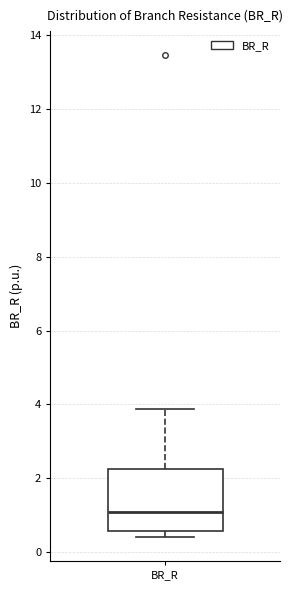

Transcribe this box plot: give where the median line is, the range the box spans, and where the two whiskers end, as read against the y-axis. The values are not printed on the chart, so give them approximately, as read against the axis.

median 1.0, box 0.6 to 2.2, whiskers 0.4 to 3.8